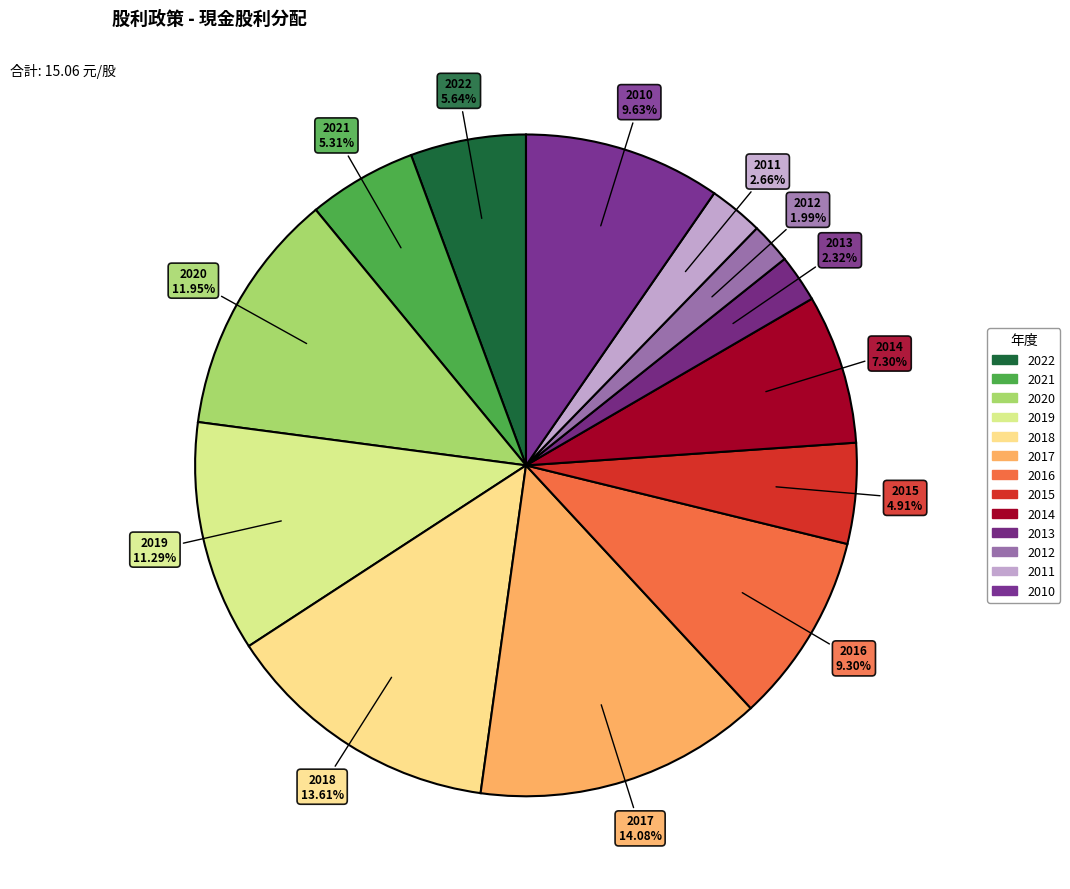

What is the ratio of the value at 2017 to the value at 2020?

1.2